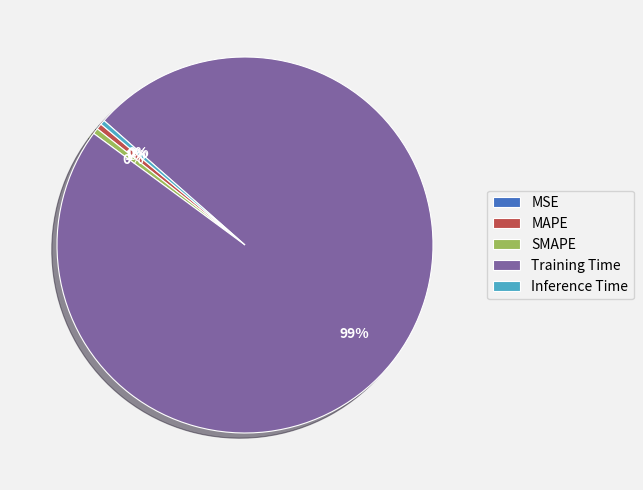

Which slice is the largest?

Training Time